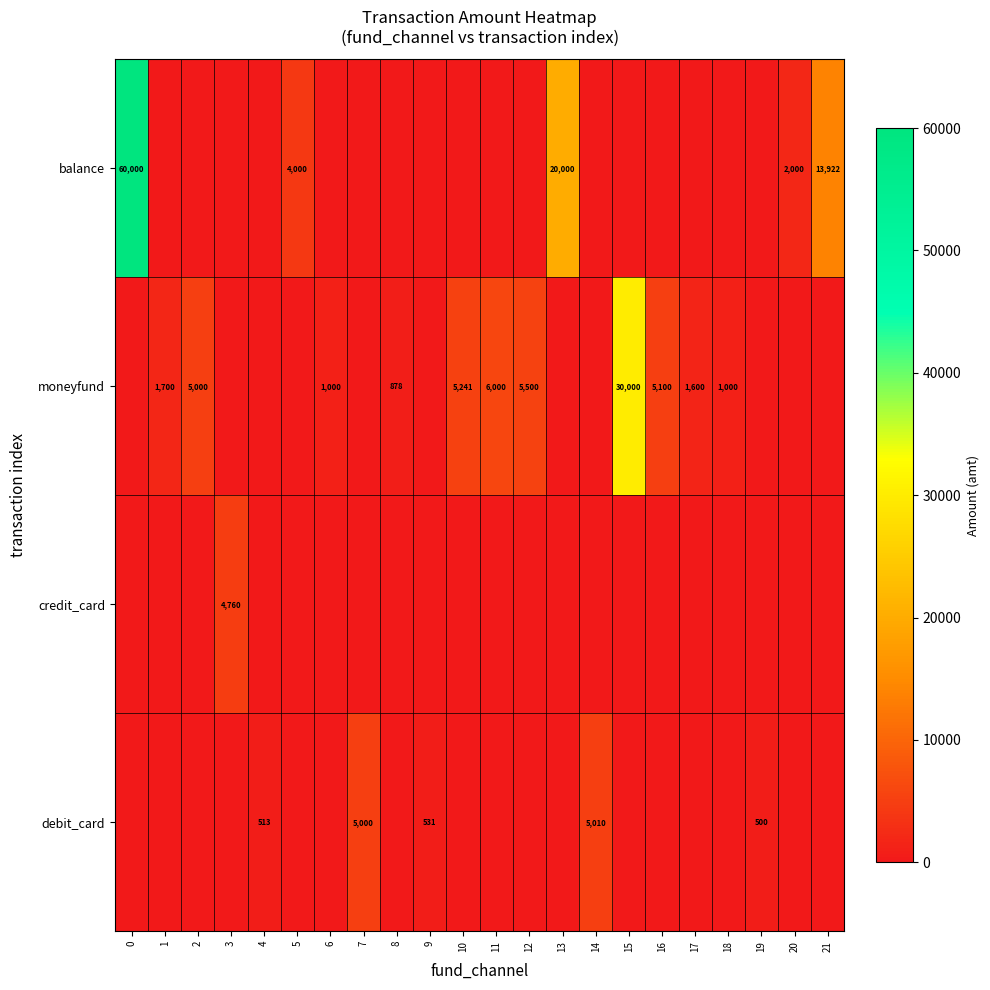

The credit_card series shows 4760 at 3. True or false?

True